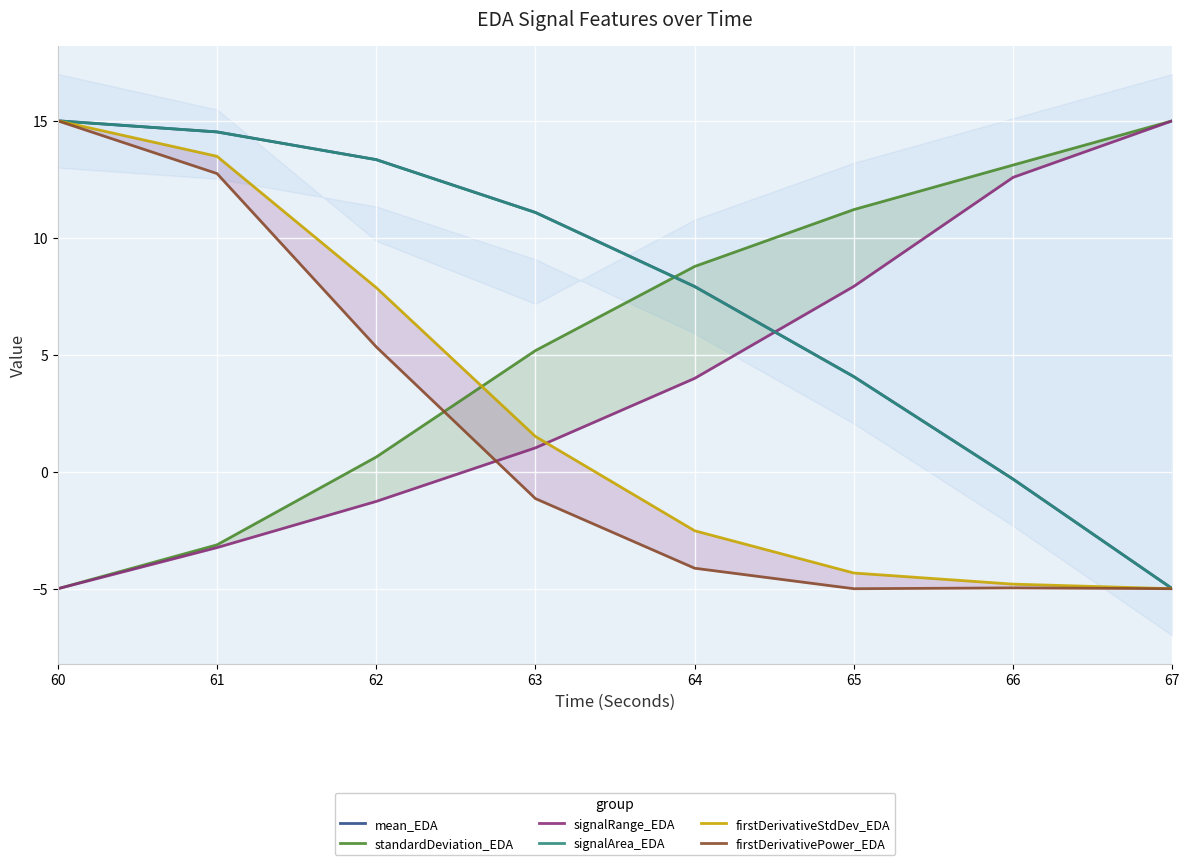

How many times do standardDeviation_EDA and firstDerivativeStdDev_EDA cross each other?

1